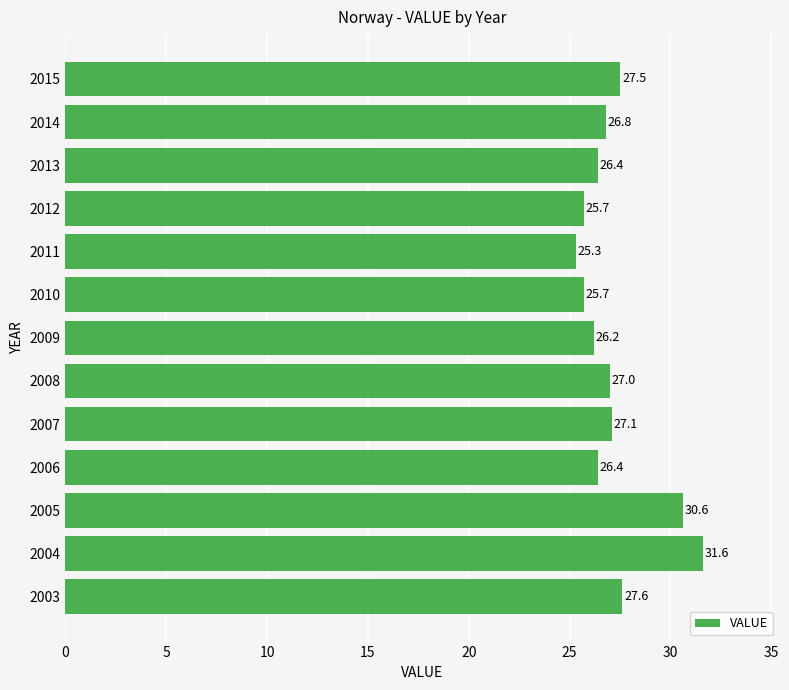

Where is the data nearest to the value 28?

2003